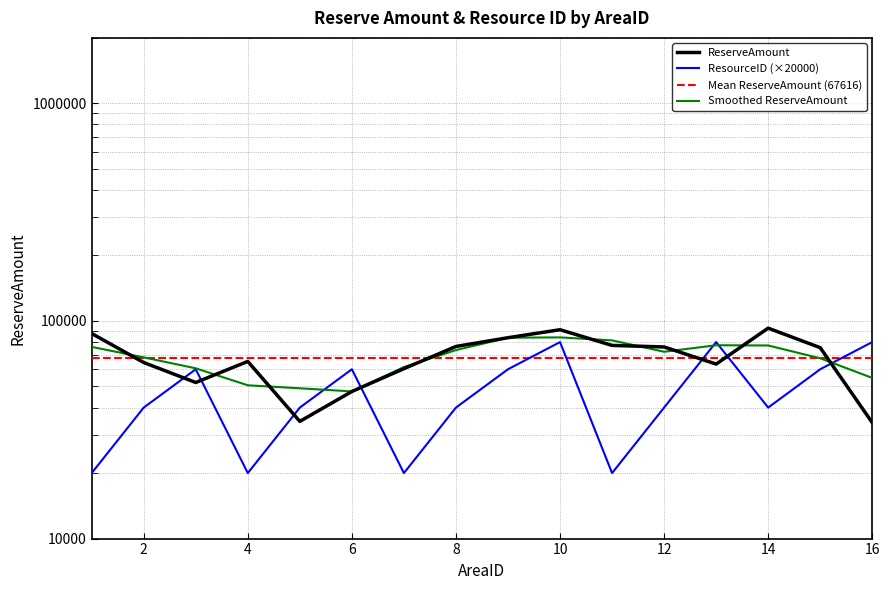

Reading left to right, list all the values displayed in this chart.

ReserveAmount: 87590.0	64441.0	52158.0	65190.0	34564.0	47423.0	60380.0	76366.0	83790.0	91163.0	77228.0	75980.0	63387.0	92703.0	75411.0	34092.0
ResourceID (×20000): 20000.0	40000.0	60000.0	20000.0	40000.0	60000.0	20000.0	40000.0	60000.0	80000.0	20000.0	40000.0	80000.0	40000.0	60000.0	80000.0
Mean ReserveAmount (67616): 67616.6	67616.6	67616.6	67616.6	67616.6	67616.6	67616.6	67616.6	67616.6	67616.6	67616.6	67616.6	67616.6	67616.6	67616.6	67616.6
Smoothed ReserveAmount: 76015.5	68063.0	60596.3	50637.3	49059.0	47455.7	61389.7	73512.0	83773.0	84060.3	81457.0	72198.3	77356.7	77167.0	67402.0	54751.5